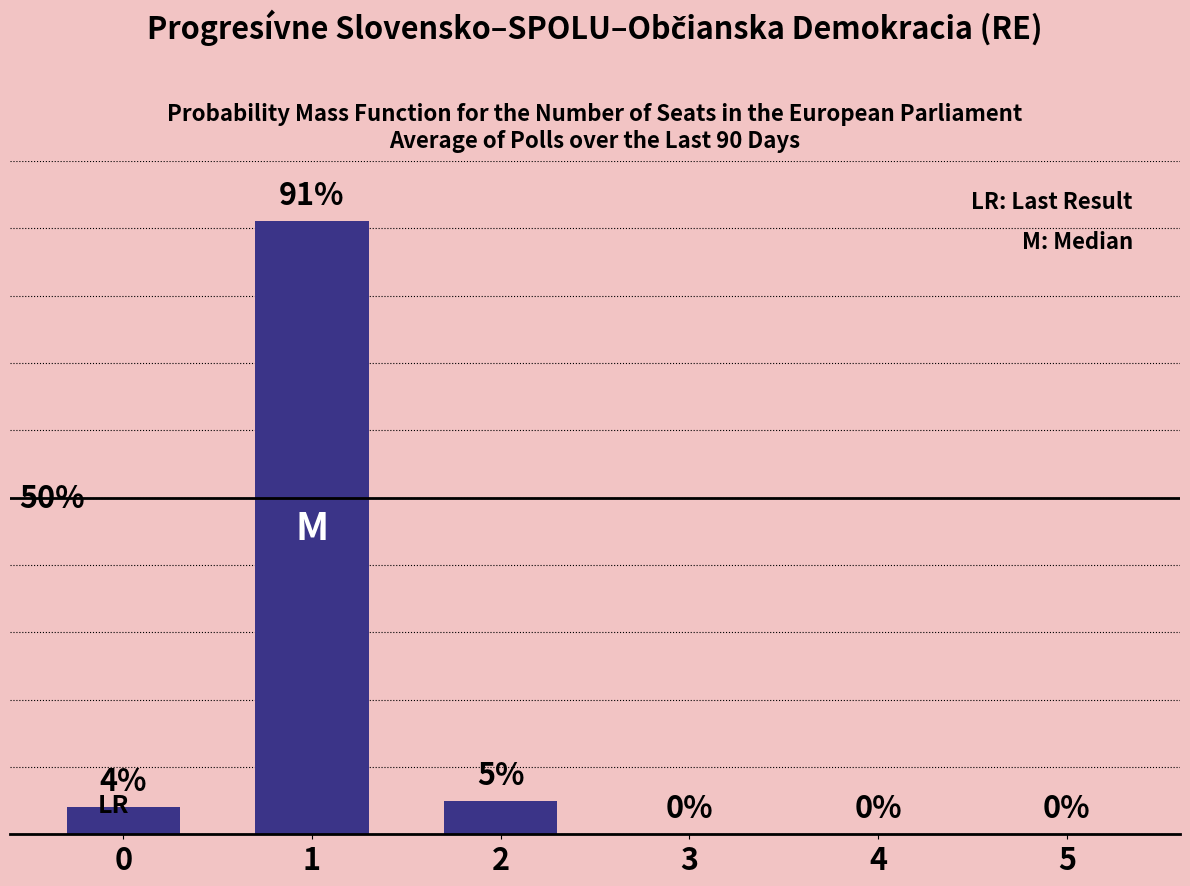

Which category has the highest value across all series?

1